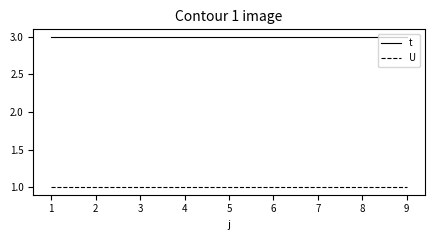

True or false: U and t intersect in this chart.

False